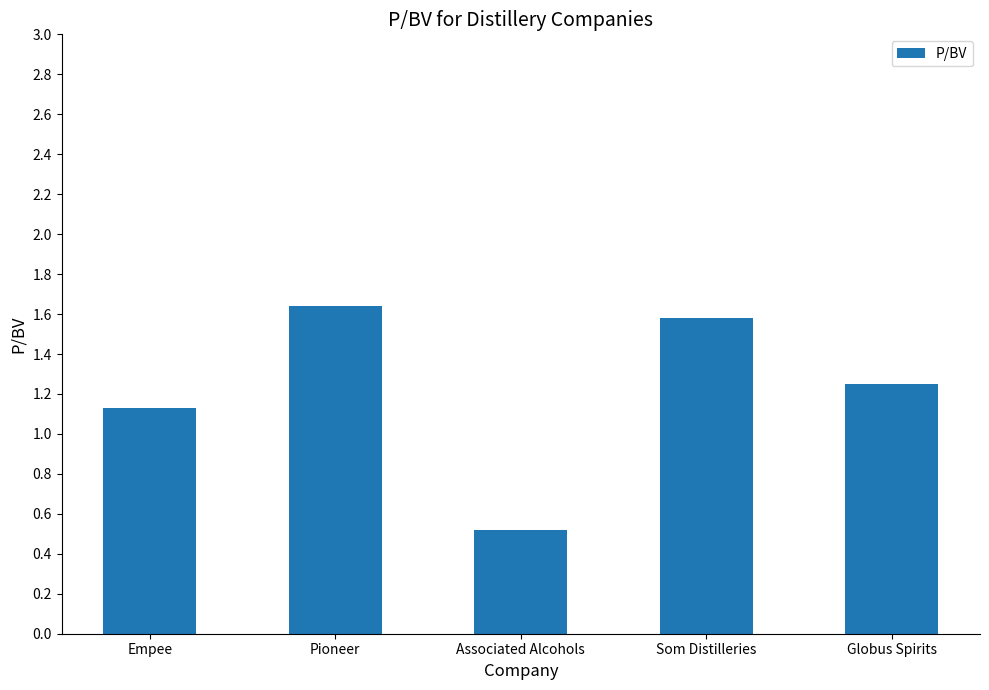

What is the sum of all values?

6.1